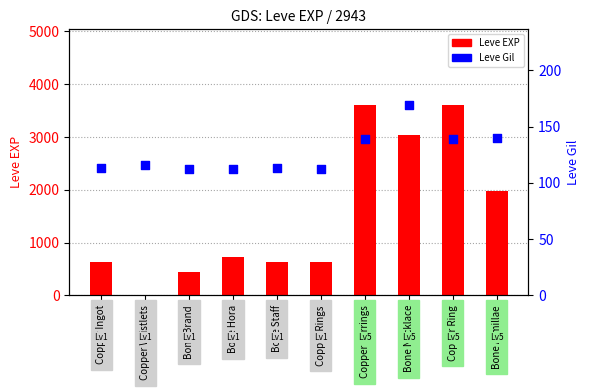

Which series has the largest total across all categories?

Leve EXP